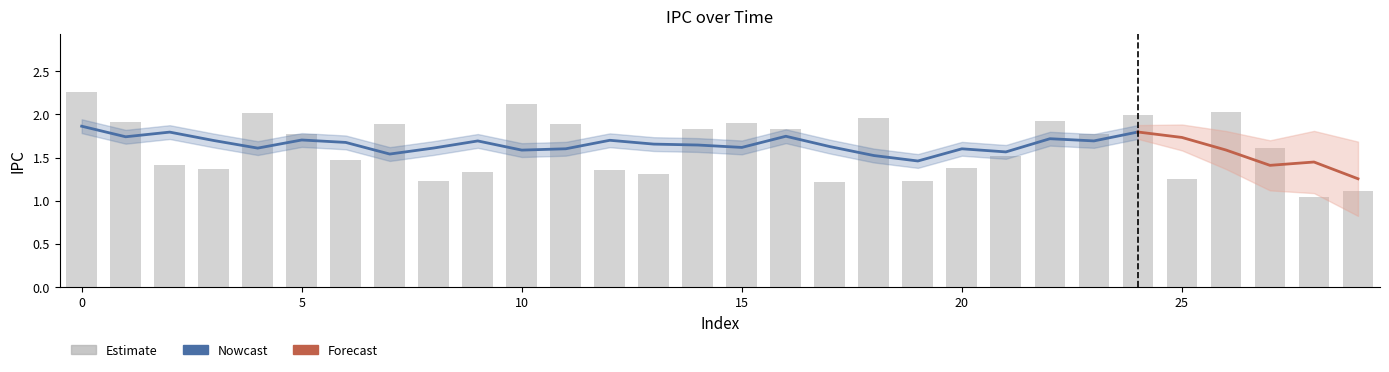

What is the change in value from 19 to 21?

+0.3